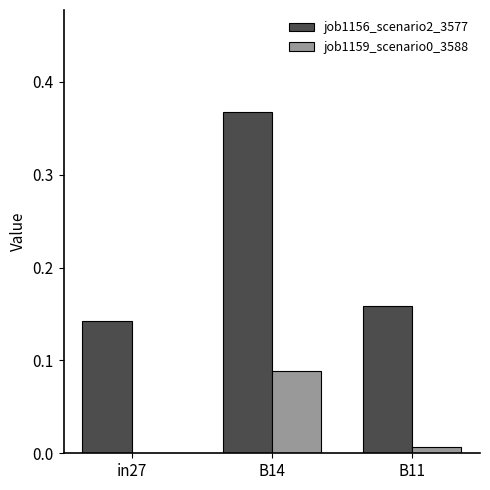

At which category does the chart reach its peak across all series?

B14